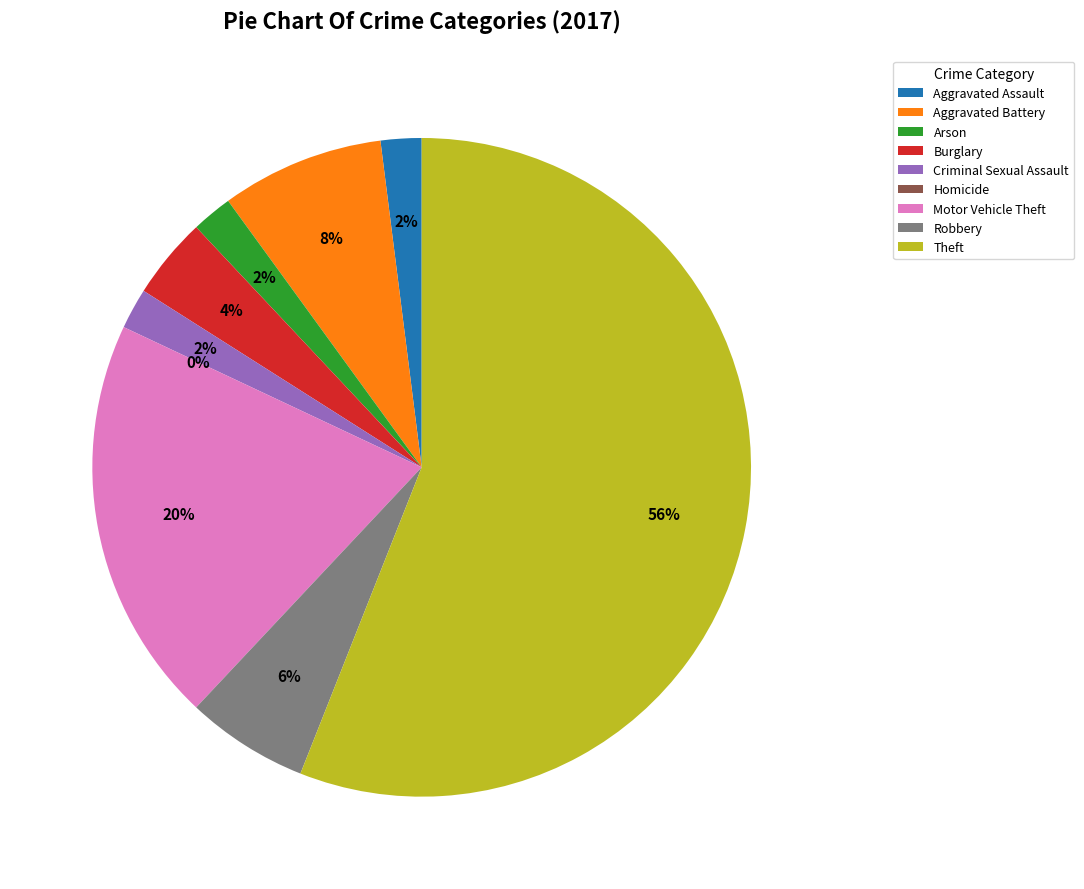

Count the number of slices in the pie.

9